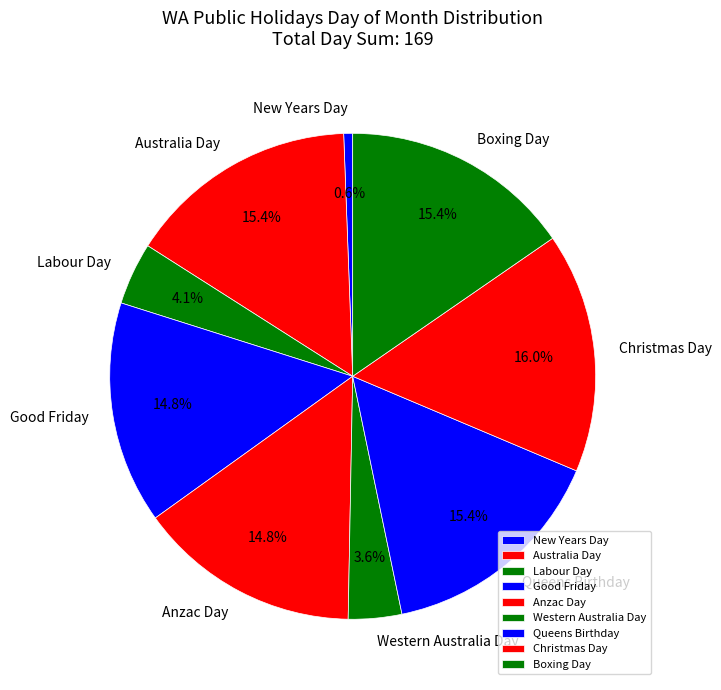

Is it true that Western Australia Day is 4% of the pie?

True